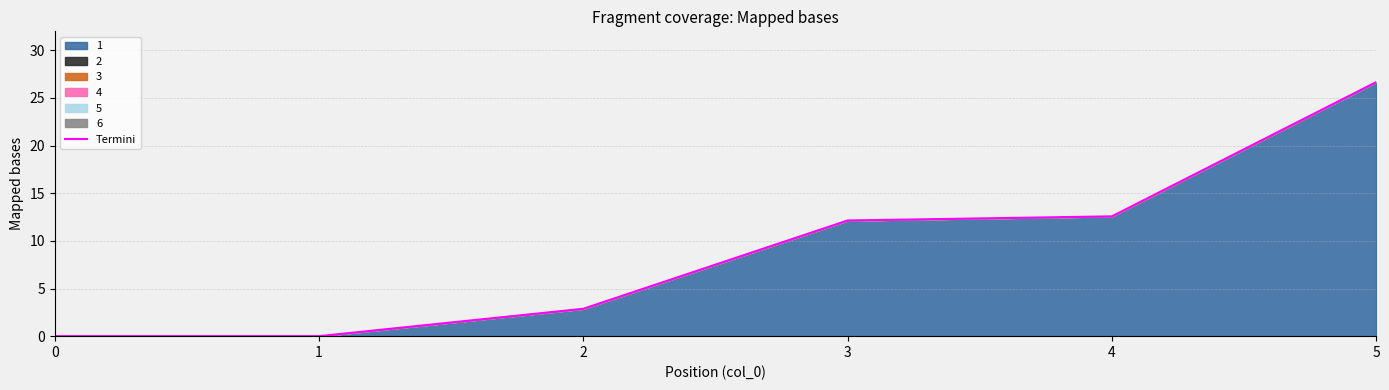

What value does the data have at 5?

26.7